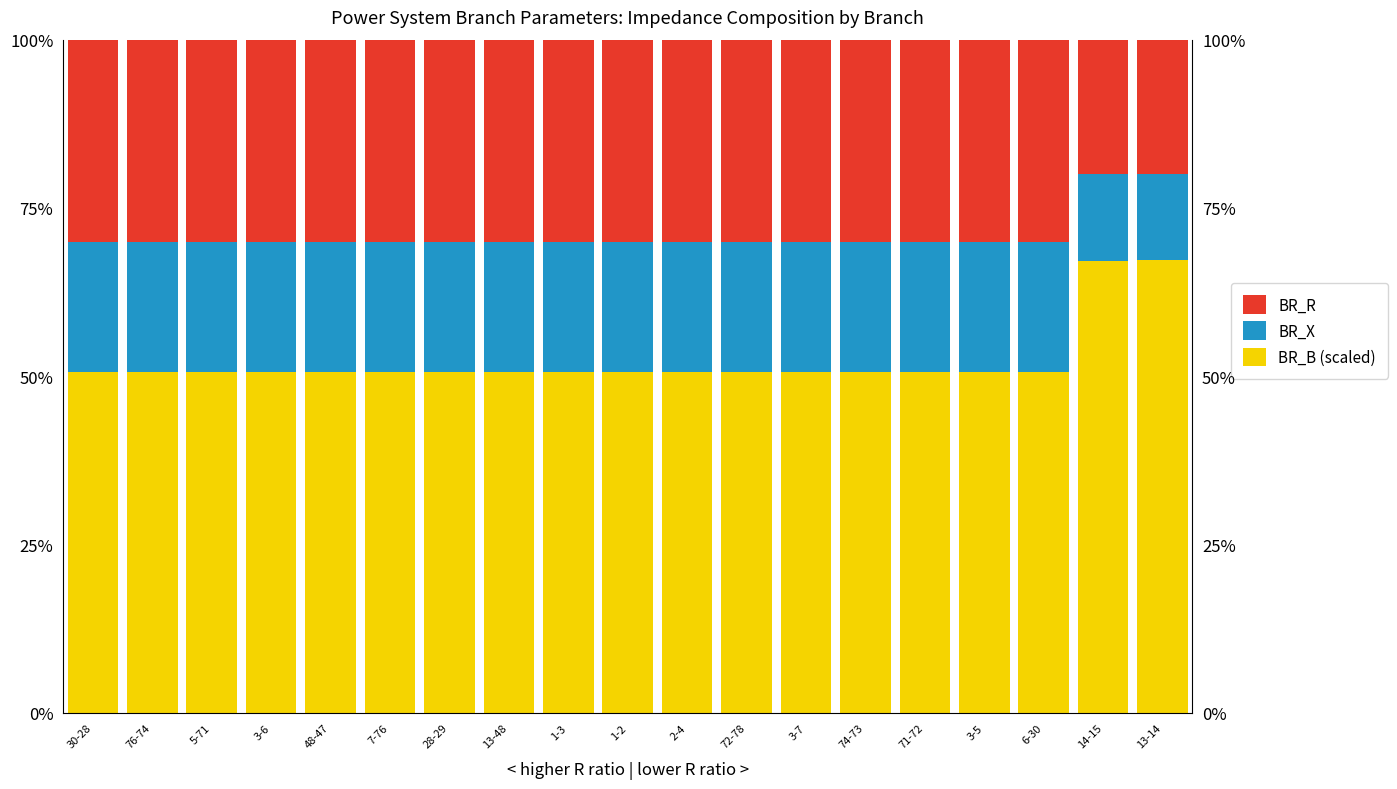

Is it true that BR_X equals 32.5 at 6-30?

False